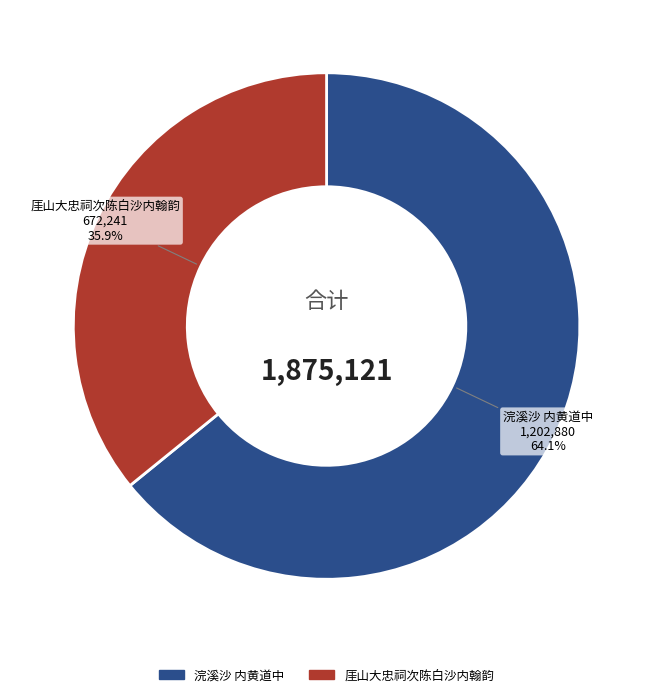

True or false: 浣溪沙 内黄道中 accounts for 64% of the total.

True